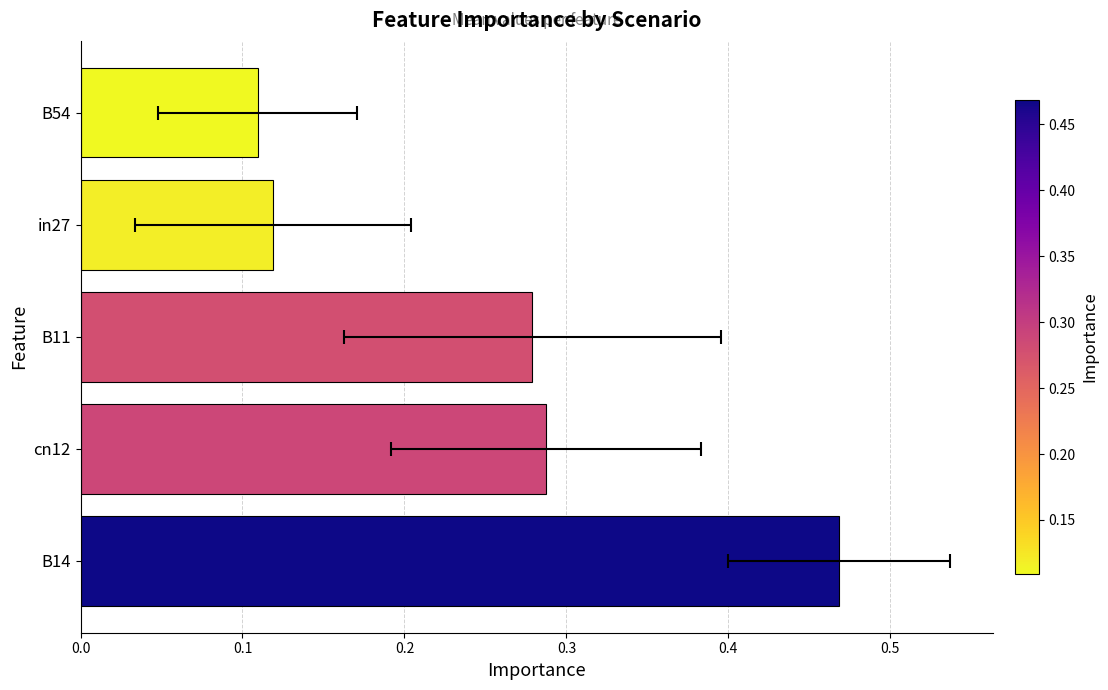

What is the difference between the maximum and minimum values?

0.4